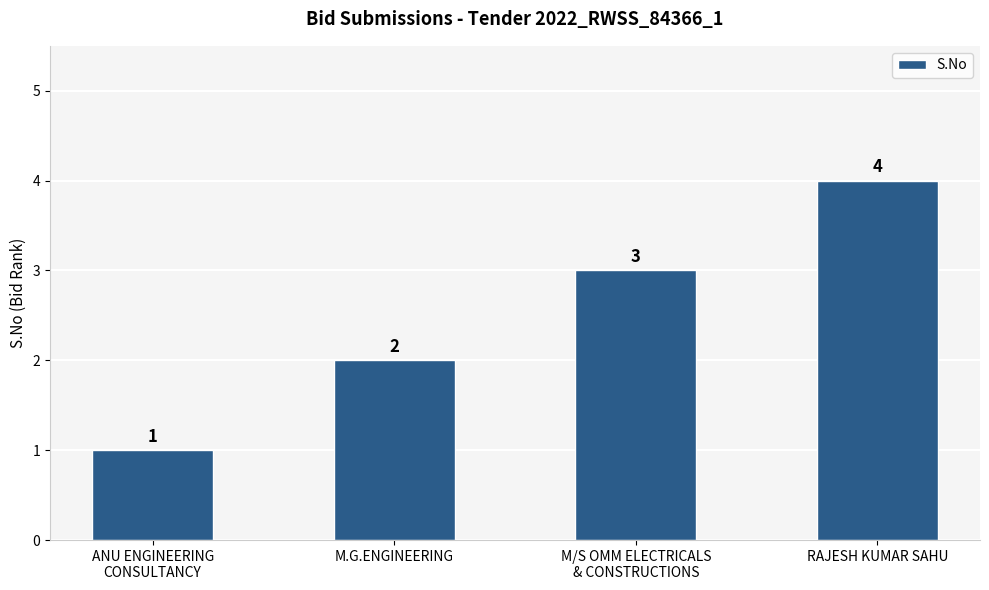

What is the sum of the values at RAJESH KUMAR SAHU and ANU ENGINEERING
CONSULTANCY?

5